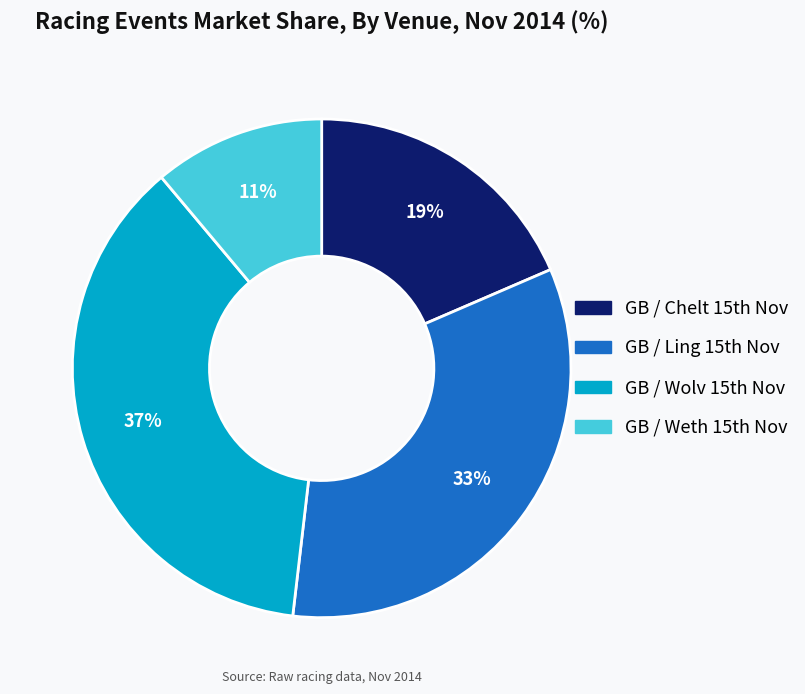

Rank the categories by value from highest to lowest.

GB / Wolv 15th Nov, GB / Ling 15th Nov, GB / Chelt 15th Nov, GB / Weth 15th Nov